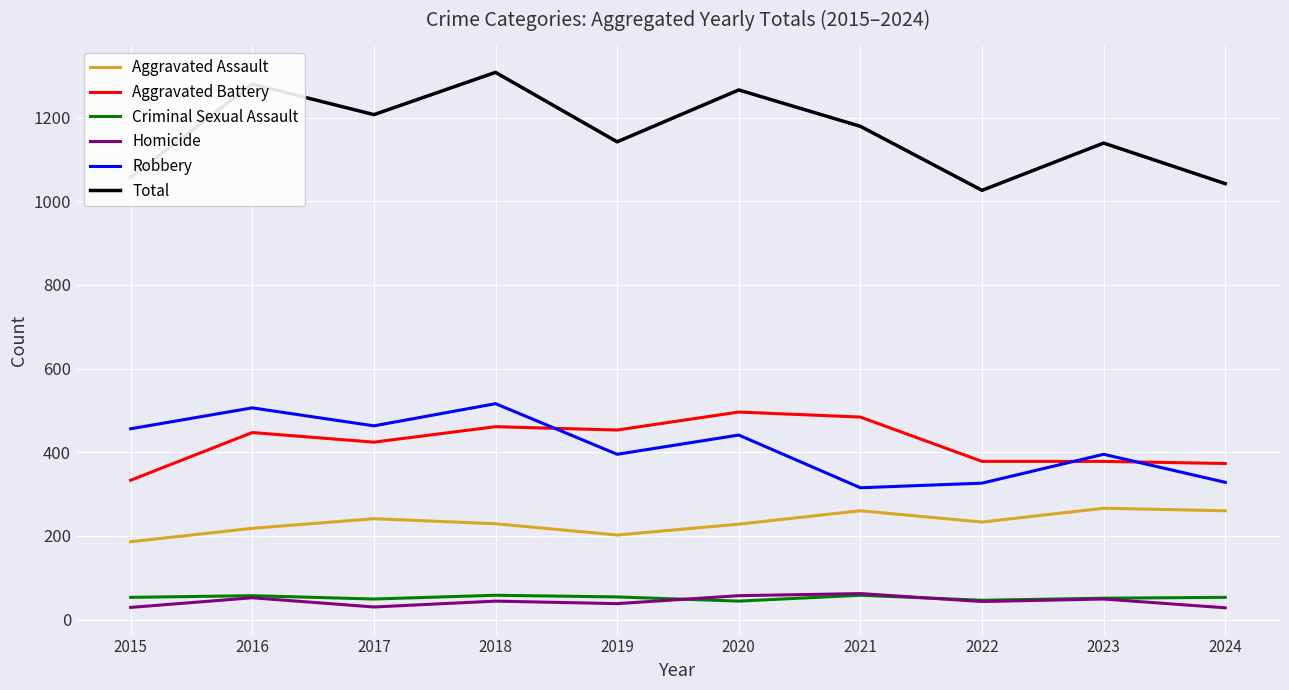

The value of Robbery at 2022 is 326. True or false?

True